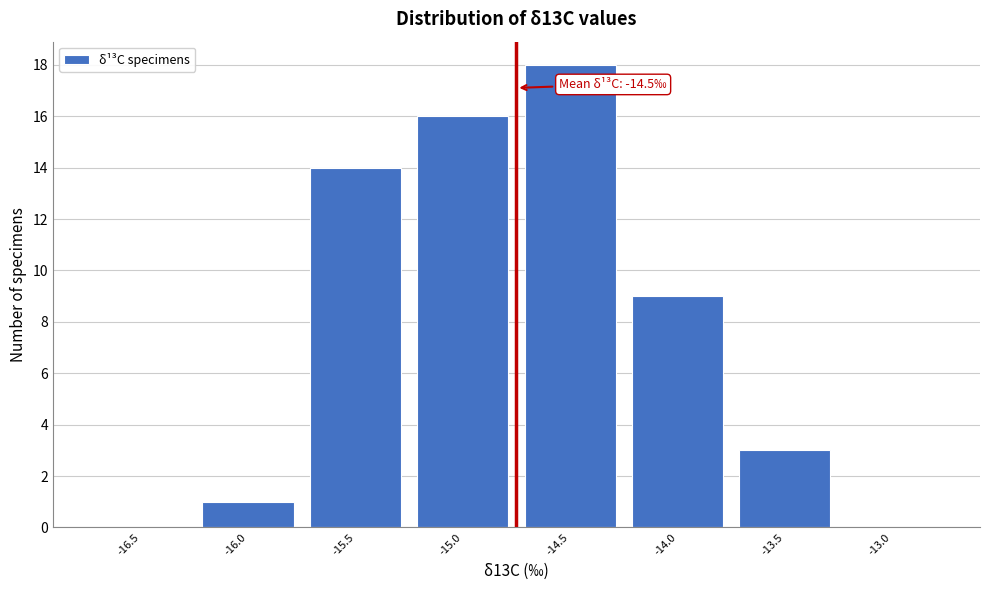

Reading left to right, extract all data points from this chart.

-16.5=0	-16.0=1	-15.5=14	-15.0=16	-14.5=18	-14.0=9	-13.5=3	-13.0=0